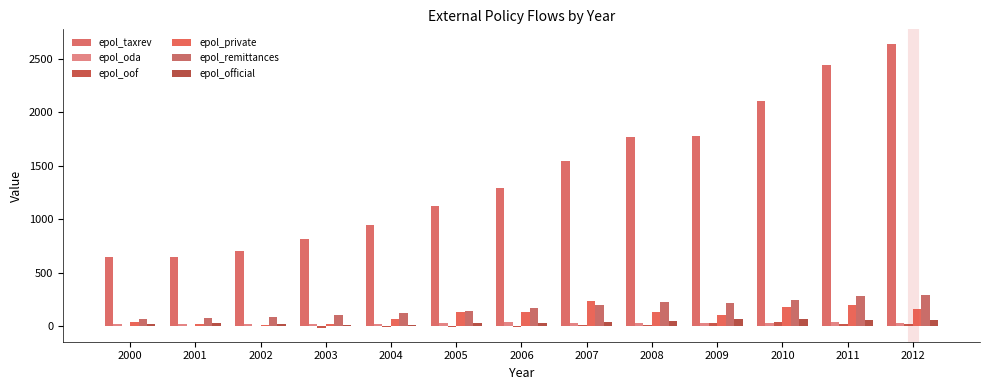

Which series changed the most between 2006 and 2007?

epol_taxrev